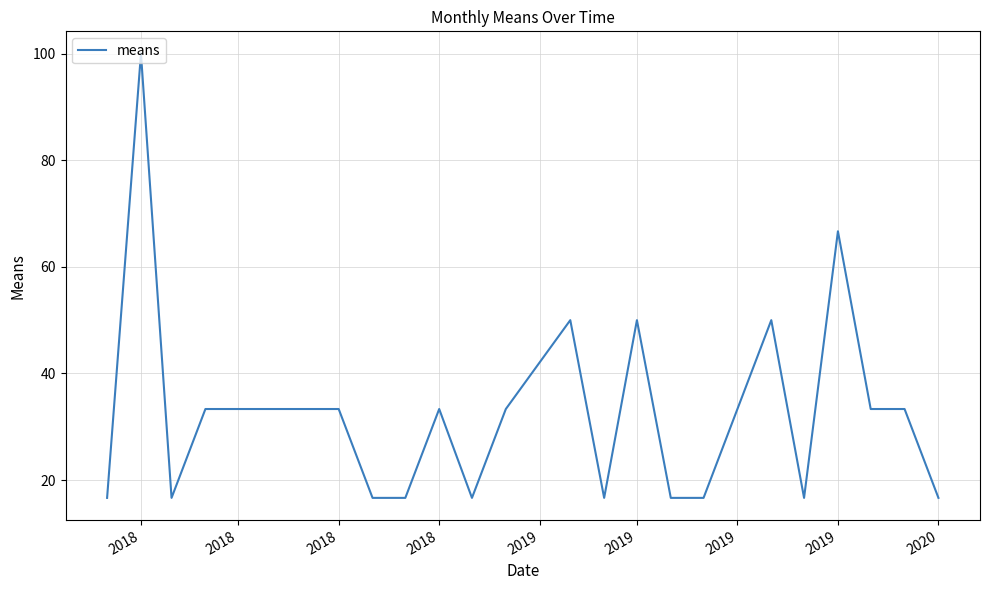

What is the difference between the maximum and minimum values?

83.3